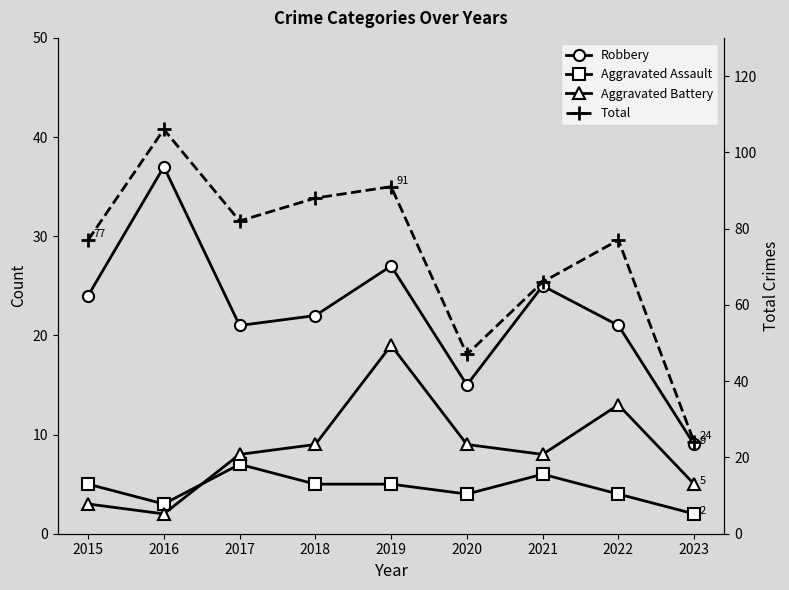

What is the value of the Aggravated Battery point at the 5th from the left?

19